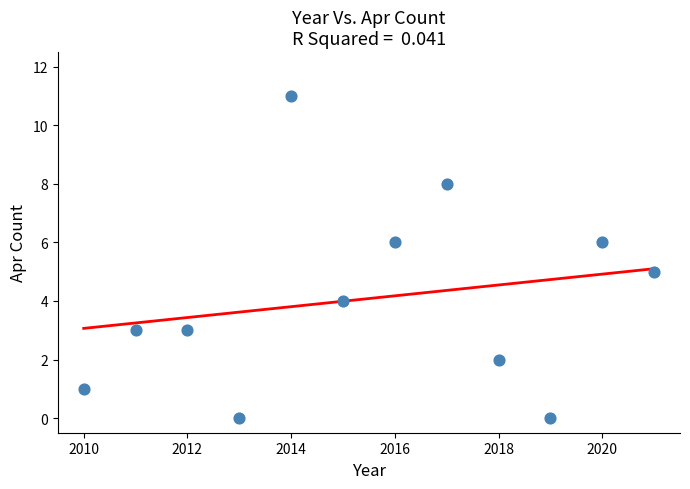

What is the average X value?

2016